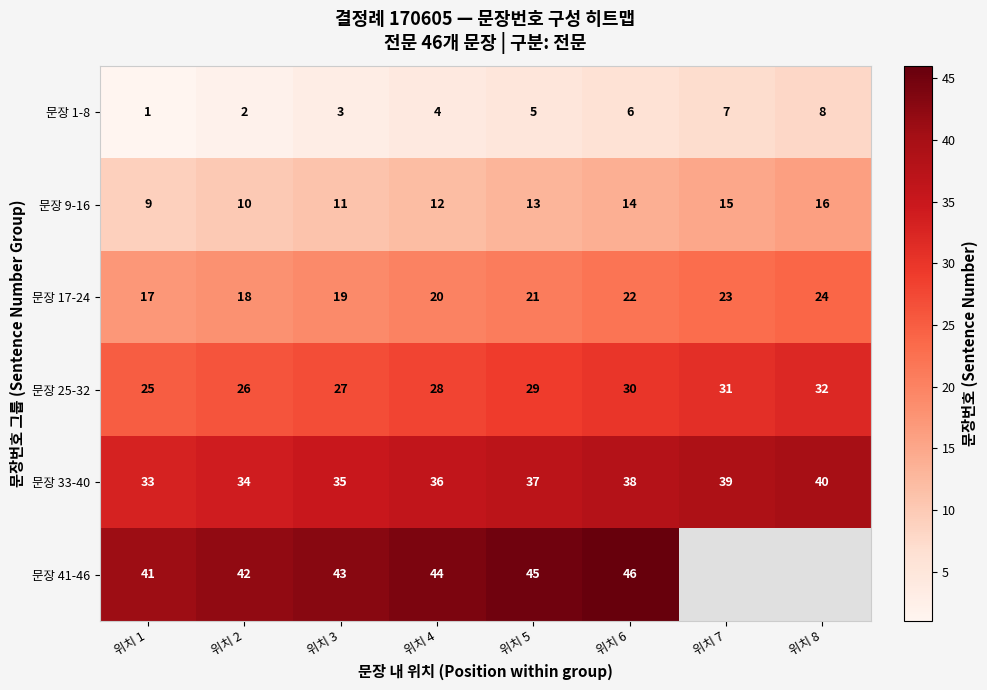

At how many categories does at least one series exceed 15?

8